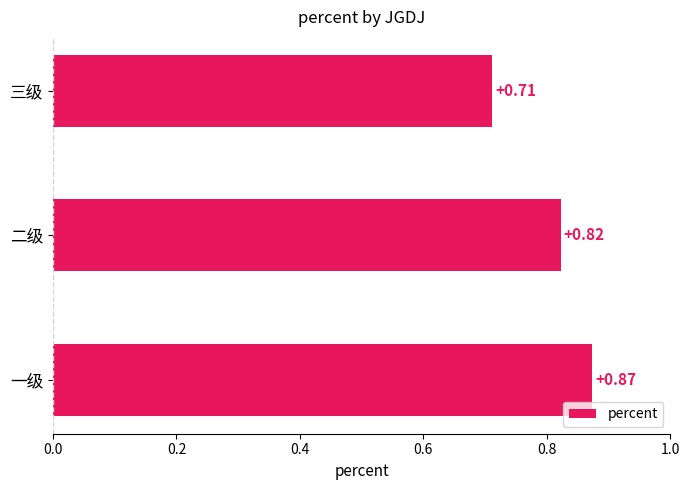

Rank the categories by value from highest to lowest.

一级, 二级, 三级